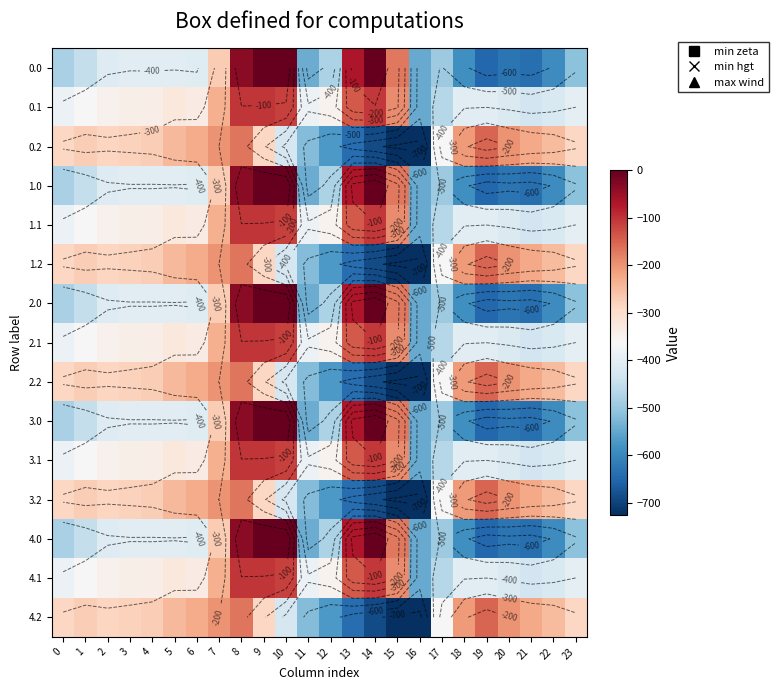

List the labels in order of 4.0 value, largest first.

9, 10, 14, 8, 13, 15, 7, 5, 3, 4, 6, 2, 1, 12, 0, 17, 23, 11, 16, 18, 22, 20, 21, 19